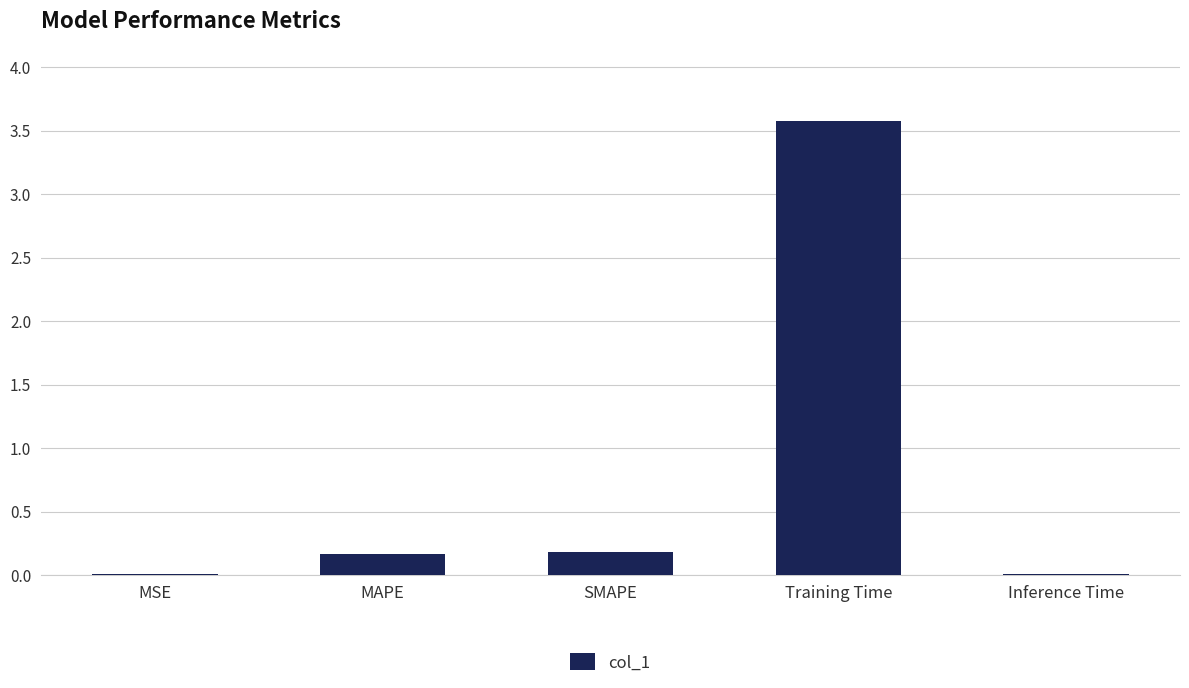

The chart shows a value of 0.2 at MAPE. True or false?

True